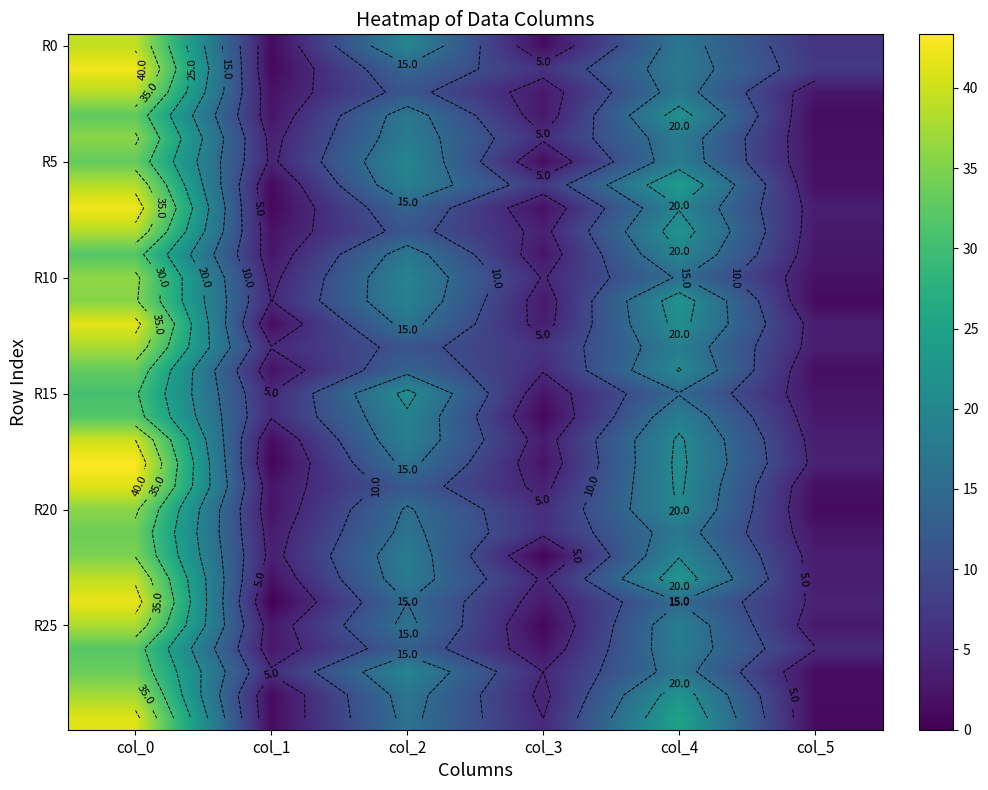

Which category has the lowest value across all series?

col_1